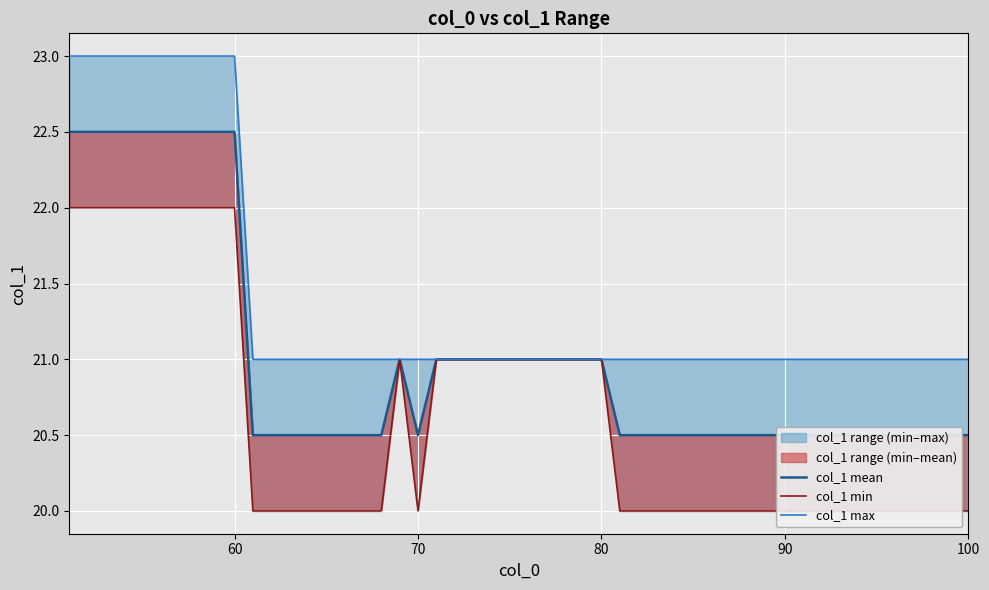

What is the difference between the col_1_max values at 57 and 61?

2